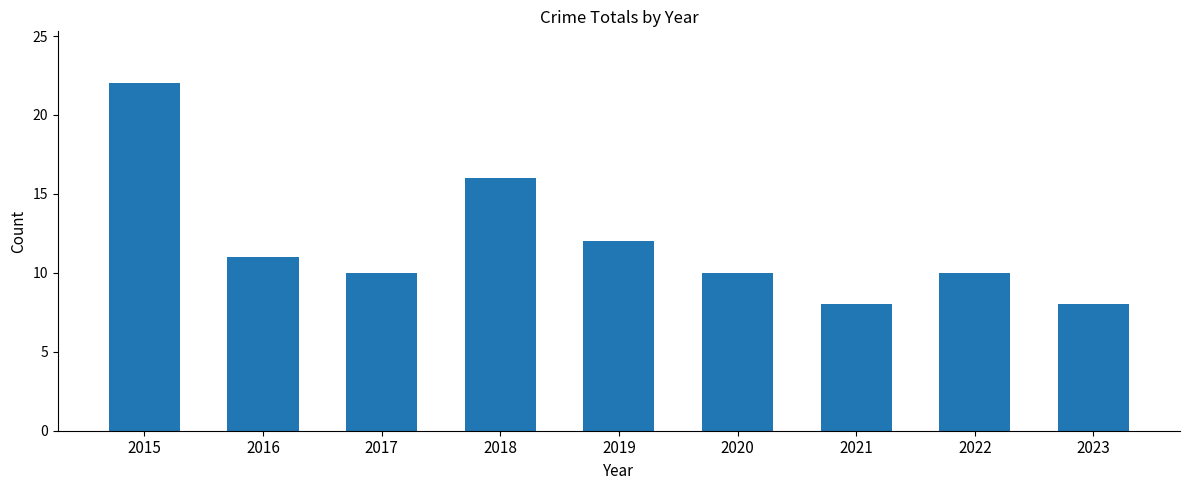

Reading right to left, what are all the values shown in this chart?

2023=8	2022=10	2021=8	2020=10	2019=12	2018=16	2017=10	2016=11	2015=22